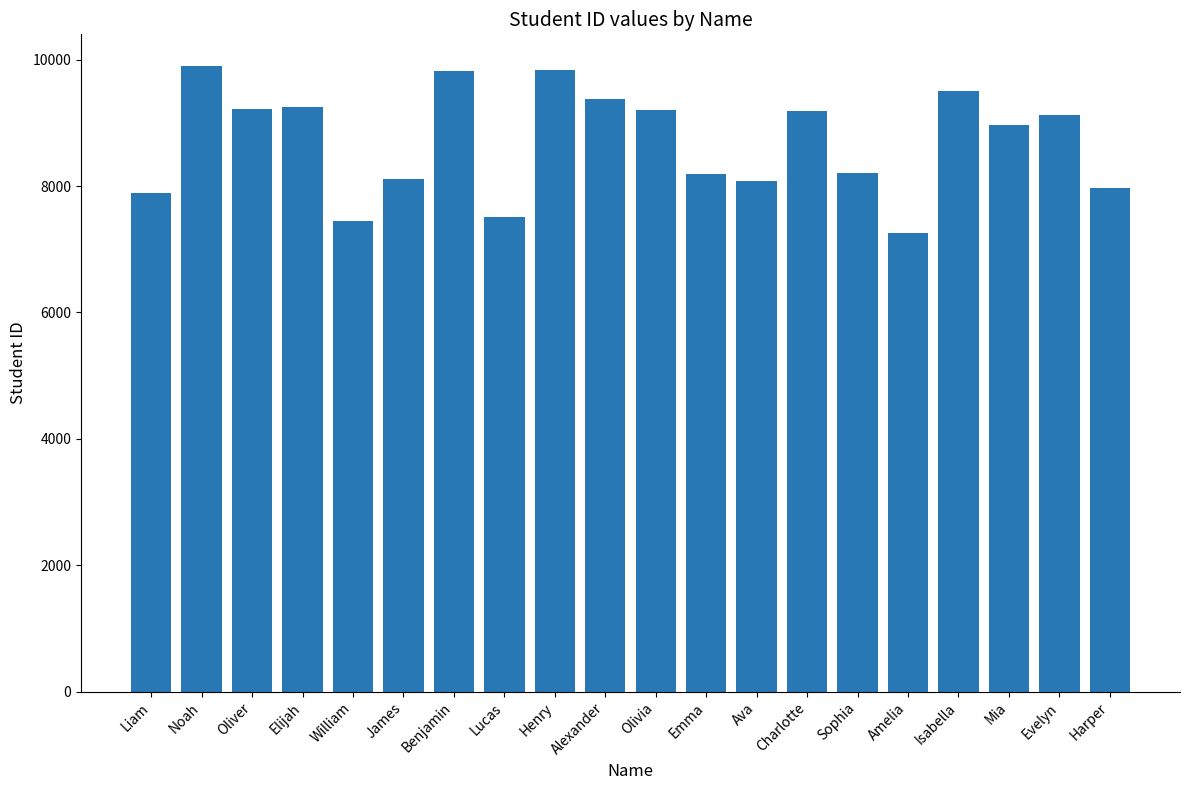

What is the difference between the maximum and minimum values?

2655